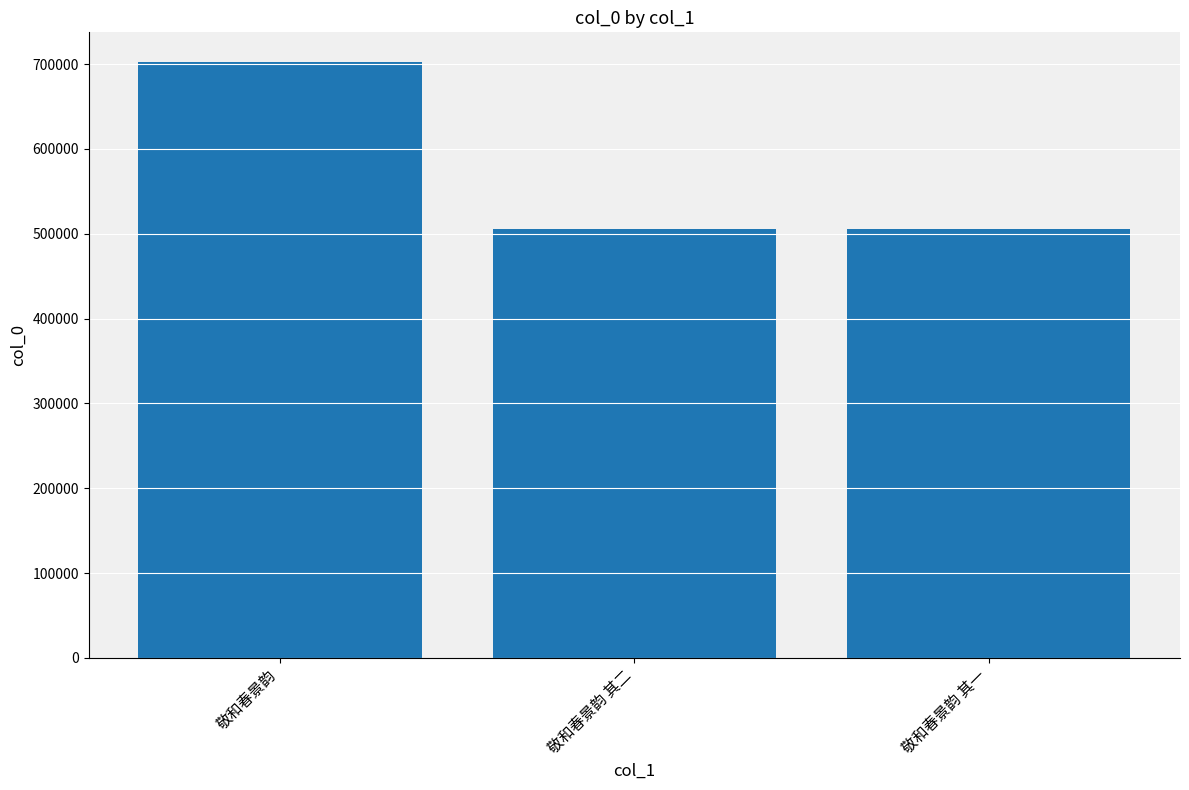

What position from the right is 敬和春景韵 其一?

1